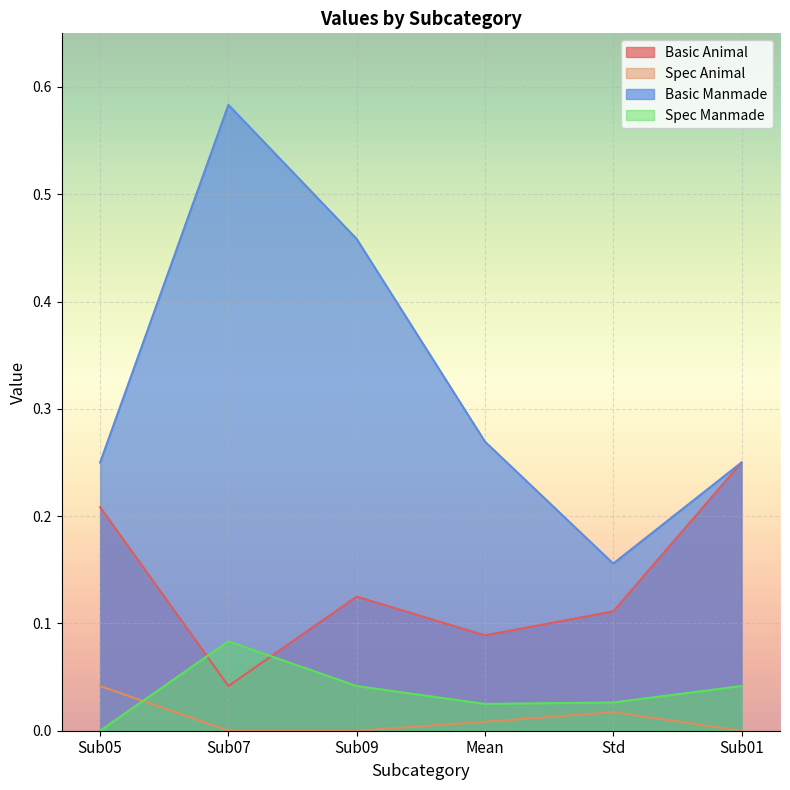

True or false: Spec Animal and Basic Animal cross at least once.

False